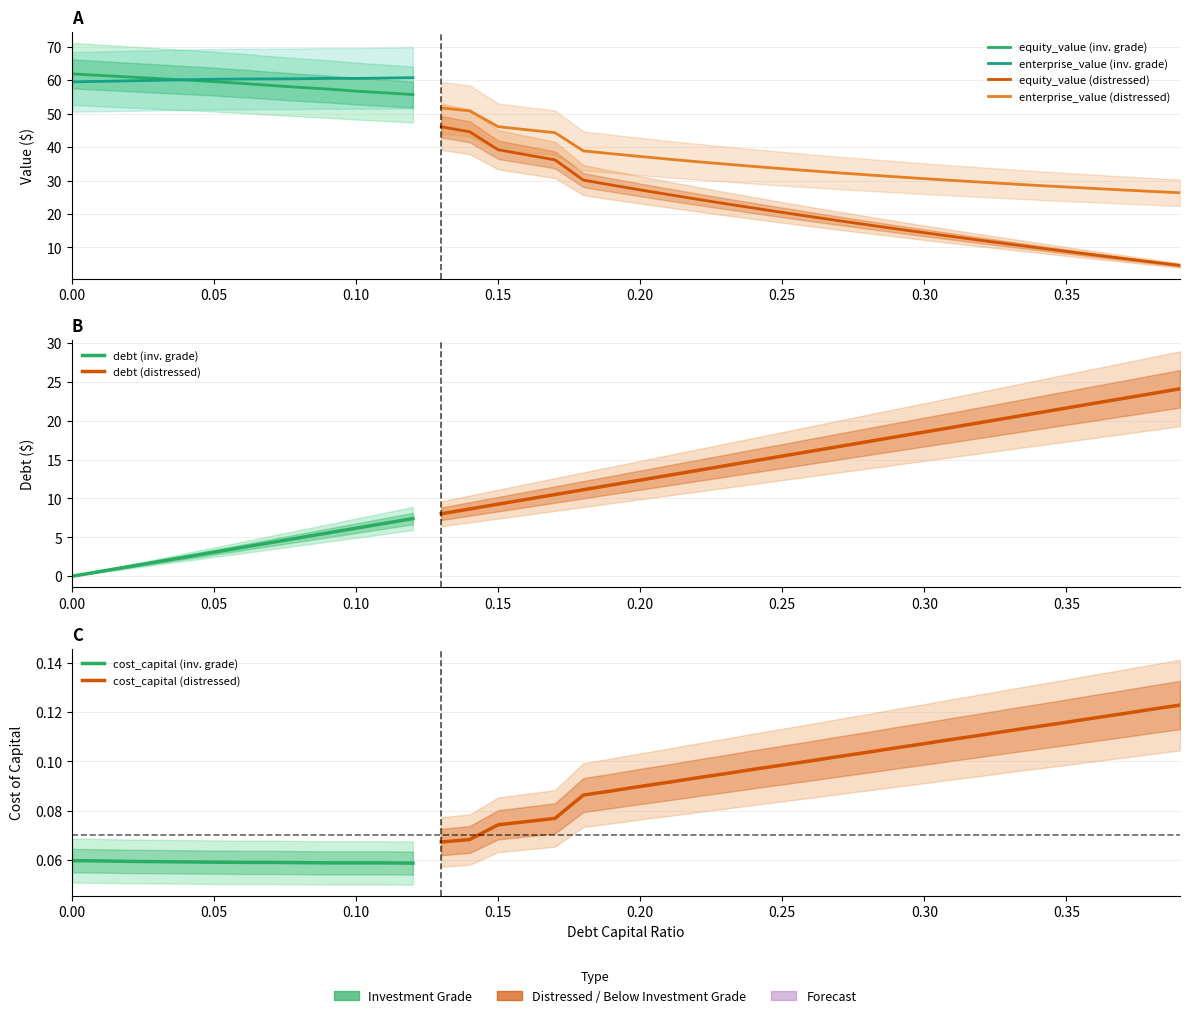

Reading left to right, what are all the values shown in this chart?

debt_capital: 0.0=0.0	0.01=0.0	0.02=0.0	0.03=0.0	0.04=0.0	0.05=0.1	0.06=0.1	0.07=0.1	0.08=0.1	0.09=0.1	0.1=0.1	0.11=0.1	0.12=0.1	0.13=0.1	0.14=0.1	0.15=0.1	0.16=0.2	0.17=0.2	0.18=0.2	0.19=0.2	0.2=0.2	0.21=0.2	0.22=0.2	0.23=0.2	0.24=0.2	0.25=0.2	0.26=0.3	0.27=0.3	0.28=0.3	0.29=0.3	0.3=0.3	0.31=0.3	0.32=0.3	0.33=0.3	0.34=0.3	0.35=0.3	0.36=0.4	0.37=0.4	0.38=0.4	0.39=0.4
enterprise_value: 0.0=59.5	0.01=59.6	0.02=59.8	0.03=60.0	0.04=60.1	0.05=60.3	0.06=60.3	0.07=60.4	0.08=60.4	0.09=60.5	0.1=60.5	0.11=60.6	0.12=60.7	0.13=51.7	0.14=50.8	0.15=46.1	0.16=45.2	0.17=44.3	0.18=38.9	0.19=38.0	0.2=37.2	0.21=36.4	0.22=35.6	0.23=34.9	0.24=34.2	0.25=33.5	0.26=32.9	0.27=32.3	0.28=31.7	0.29=31.1	0.3=30.6	0.31=30.0	0.32=29.5	0.33=29.0	0.34=28.5	0.35=28.1	0.36=27.6	0.37=27.2	0.38=26.8	0.39=26.3
equity_value: 0.0=61.9	0.01=61.4	0.02=61.0	0.03=60.5	0.04=60.0	0.05=59.6	0.06=59.0	0.07=58.4	0.08=57.9	0.09=57.4	0.1=56.7	0.11=56.2	0.12=55.7	0.13=46.1	0.14=44.6	0.15=39.2	0.16=37.7	0.17=36.2	0.18=30.1	0.19=28.6	0.2=27.2	0.21=25.8	0.22=24.4	0.23=23.1	0.24=21.8	0.25=20.5	0.26=19.2	0.27=18.0	0.28=16.8	0.29=15.6	0.3=14.4	0.31=13.2	0.32=12.1	0.33=11.0	0.34=9.9	0.35=8.8	0.36=7.7	0.37=6.7	0.38=5.7	0.39=4.6
debt: 0.0=0.0	0.01=0.6	0.02=1.2	0.03=1.9	0.04=2.5	0.05=3.1	0.06=3.7	0.07=4.3	0.08=4.9	0.09=5.6	0.1=6.2	0.11=6.8	0.12=7.4	0.13=8.0	0.14=8.7	0.15=9.3	0.16=9.9	0.17=10.5	0.18=11.1	0.19=11.7	0.2=12.4	0.21=13.0	0.22=13.6	0.23=14.2	0.24=14.8	0.25=15.5	0.26=16.1	0.27=16.7	0.28=17.3	0.29=17.9	0.3=18.5	0.31=19.2	0.32=19.8	0.33=20.4	0.34=21.0	0.35=21.6	0.36=22.3	0.37=22.9	0.38=23.5	0.39=24.1
cost_capital: 0.0=0.1	0.01=0.1	0.02=0.1	0.03=0.1	0.04=0.1	0.05=0.1	0.06=0.1	0.07=0.1	0.08=0.1	0.09=0.1	0.1=0.1	0.11=0.1	0.12=0.1	0.13=0.1	0.14=0.1	0.15=0.1	0.16=0.1	0.17=0.1	0.18=0.1	0.19=0.1	0.2=0.1	0.21=0.1	0.22=0.1	0.23=0.1	0.24=0.1	0.25=0.1	0.26=0.1	0.27=0.1	0.28=0.1	0.29=0.1	0.3=0.1	0.31=0.1	0.32=0.1	0.33=0.1	0.34=0.1	0.35=0.1	0.36=0.1	0.37=0.1	0.38=0.1	0.39=0.1